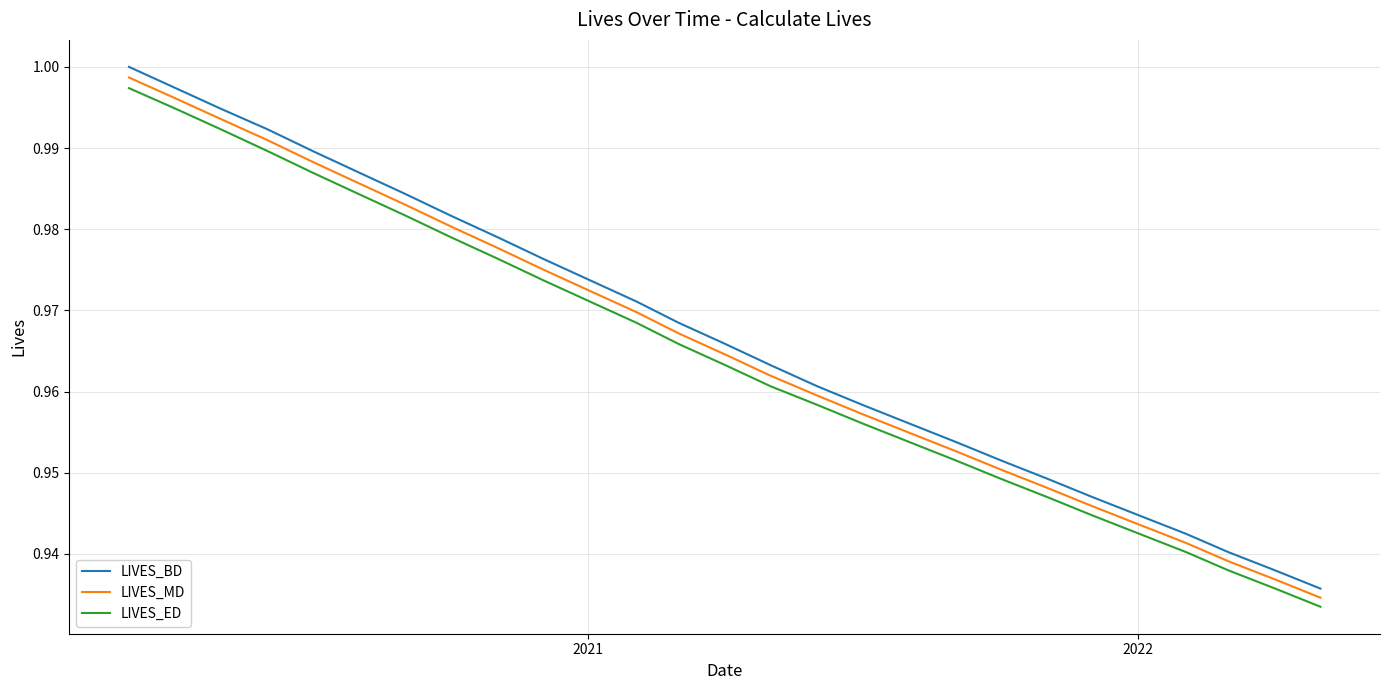

What is the difference between the maximum and minimum values in the LIVES_ED series?

0.1